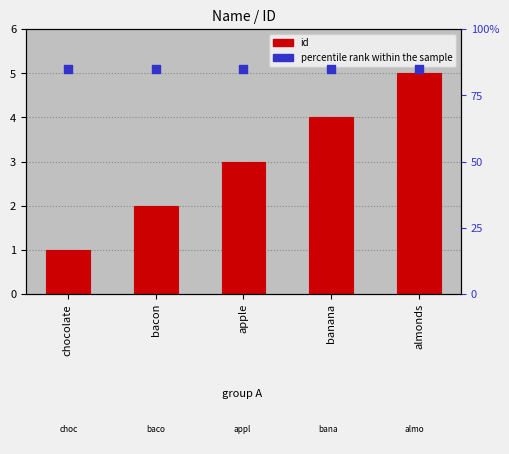

Which series has the widest spread of Y values?

id